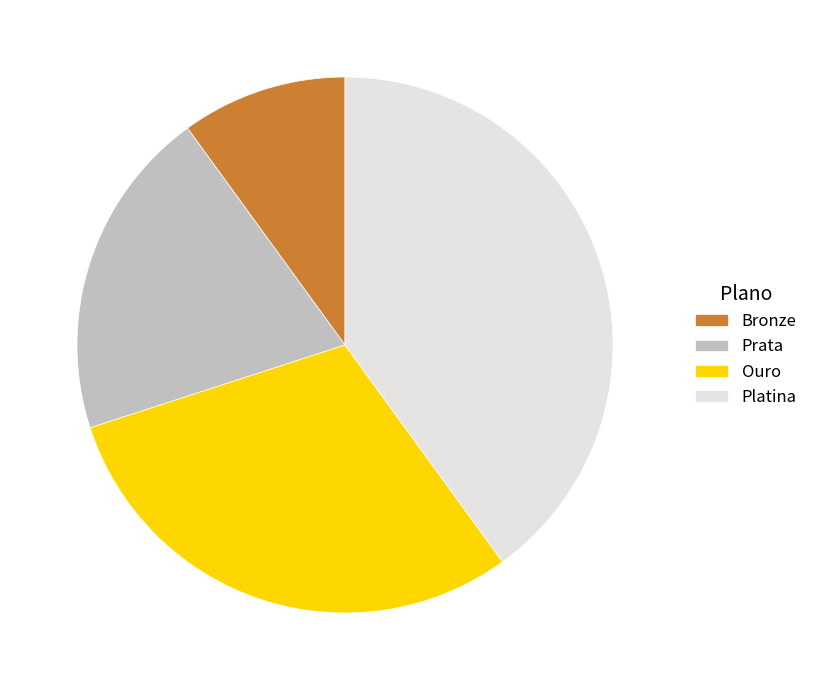

How many segments does this pie chart have?

4